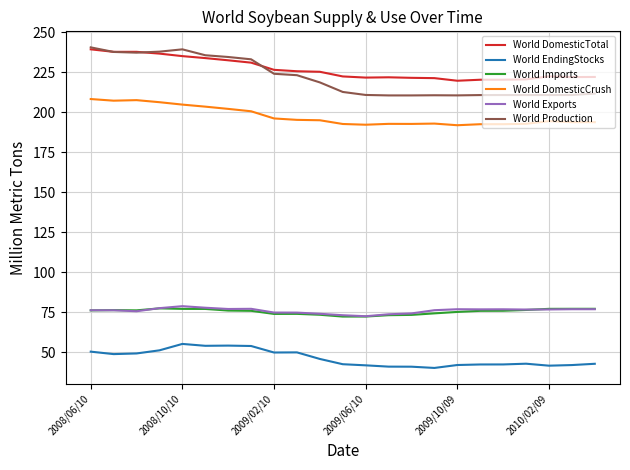

What is the minimum value shown in the chart?

40.2